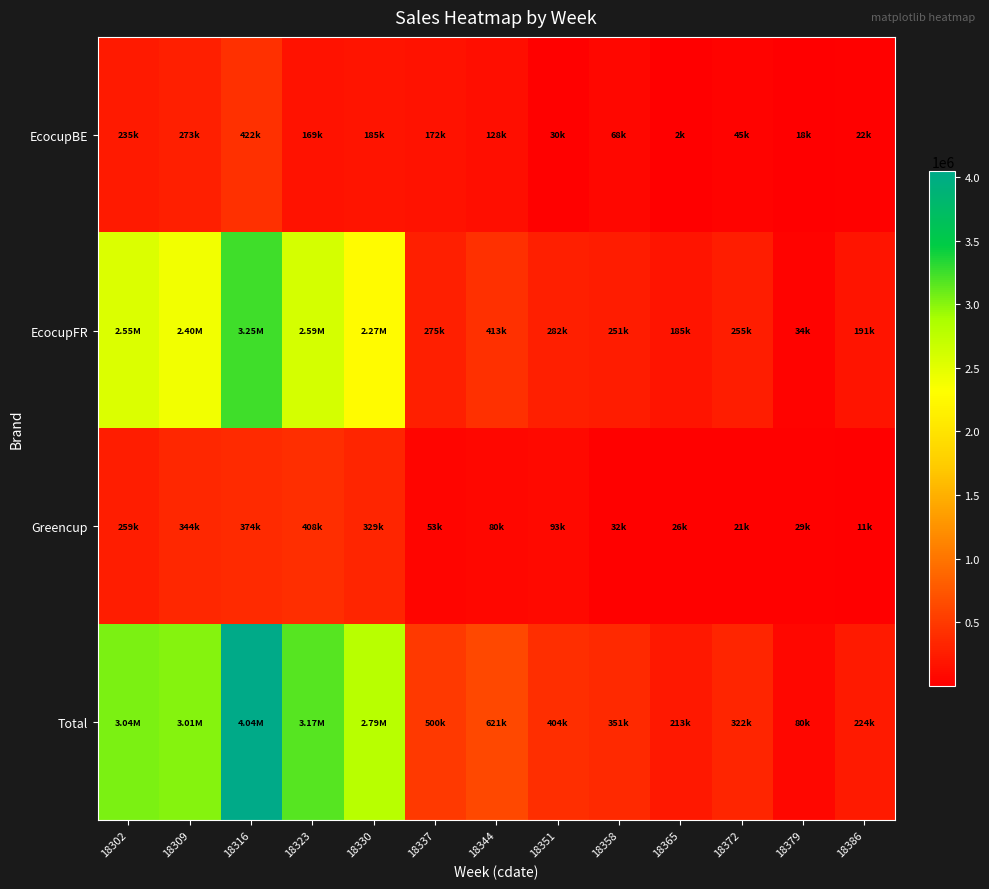

Between 18379 and 18323, which is larger?

18323